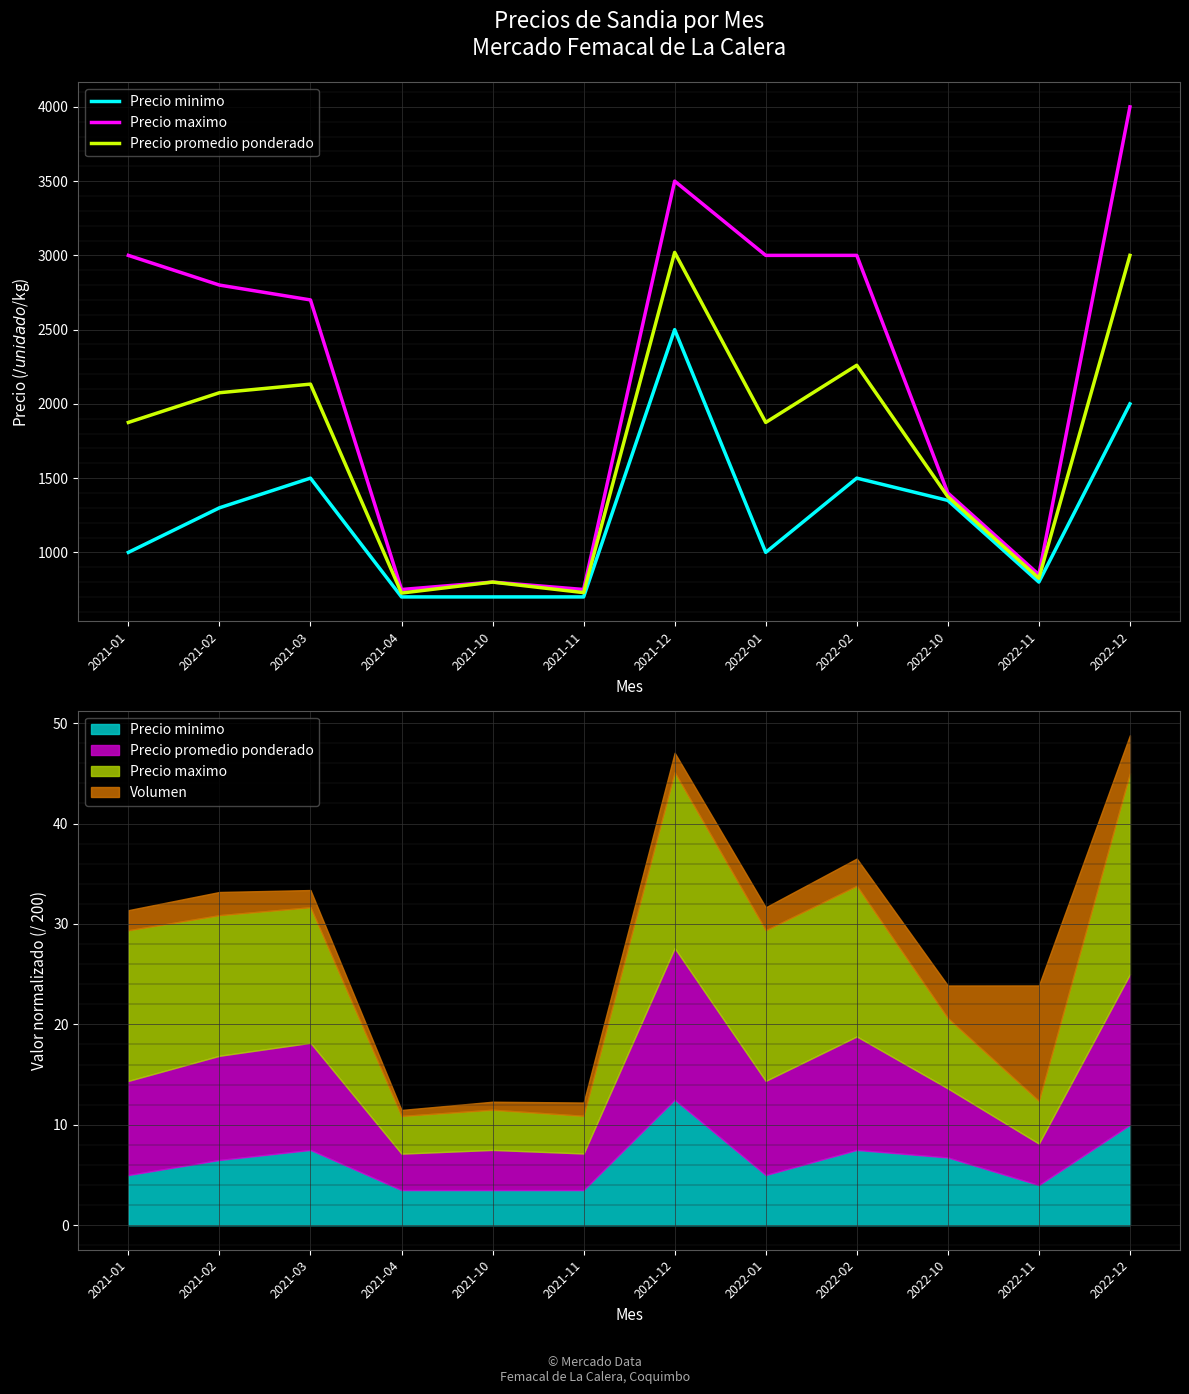

What is the greatest value displayed?

4000